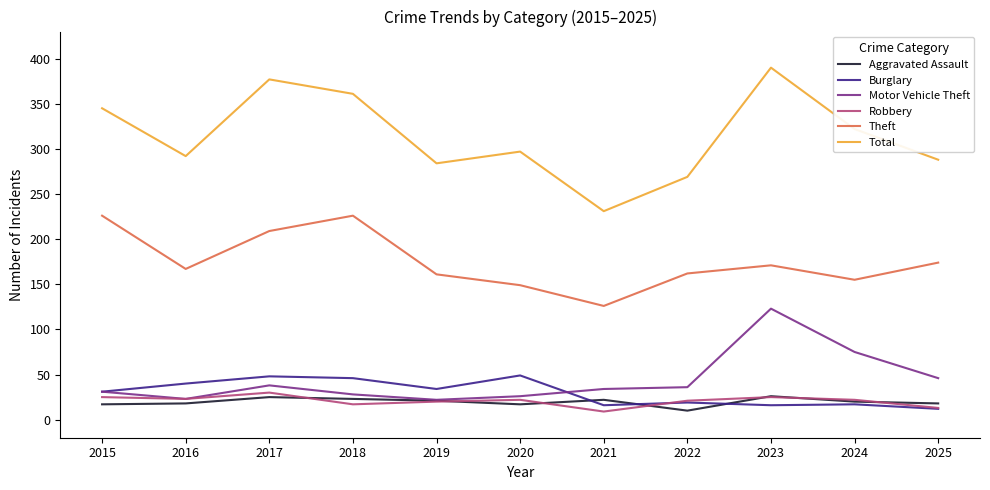

The value of Total at 2022 is 269. True or false?

True